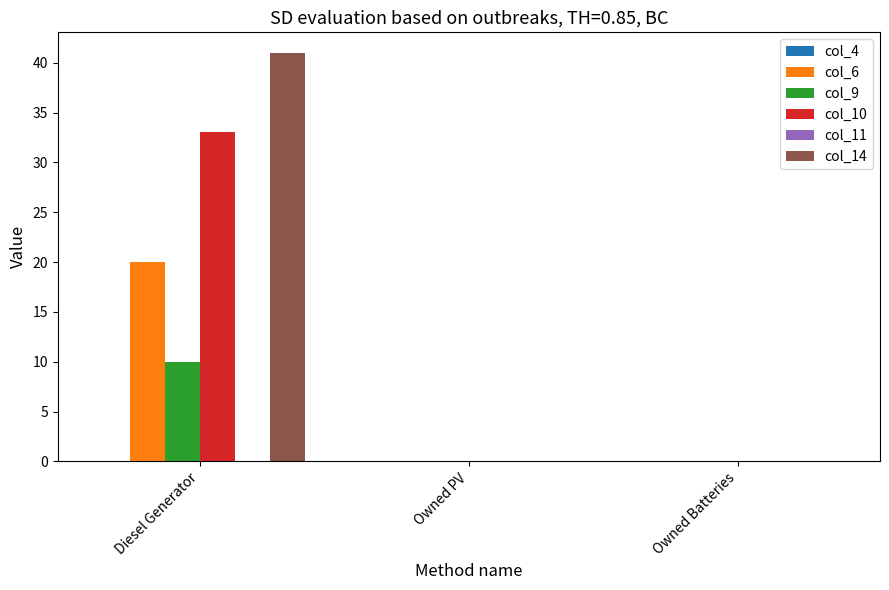

Reading left to right, what are all the values shown in this chart?

col_6: Diesel Generator=20	Owned PV=0	Owned Batteries=0
col_9: Diesel Generator=10	Owned PV=0	Owned Batteries=0
col_10: Diesel Generator=33	Owned PV=0	Owned Batteries=0
col_14: Diesel Generator=41	Owned PV=0	Owned Batteries=0